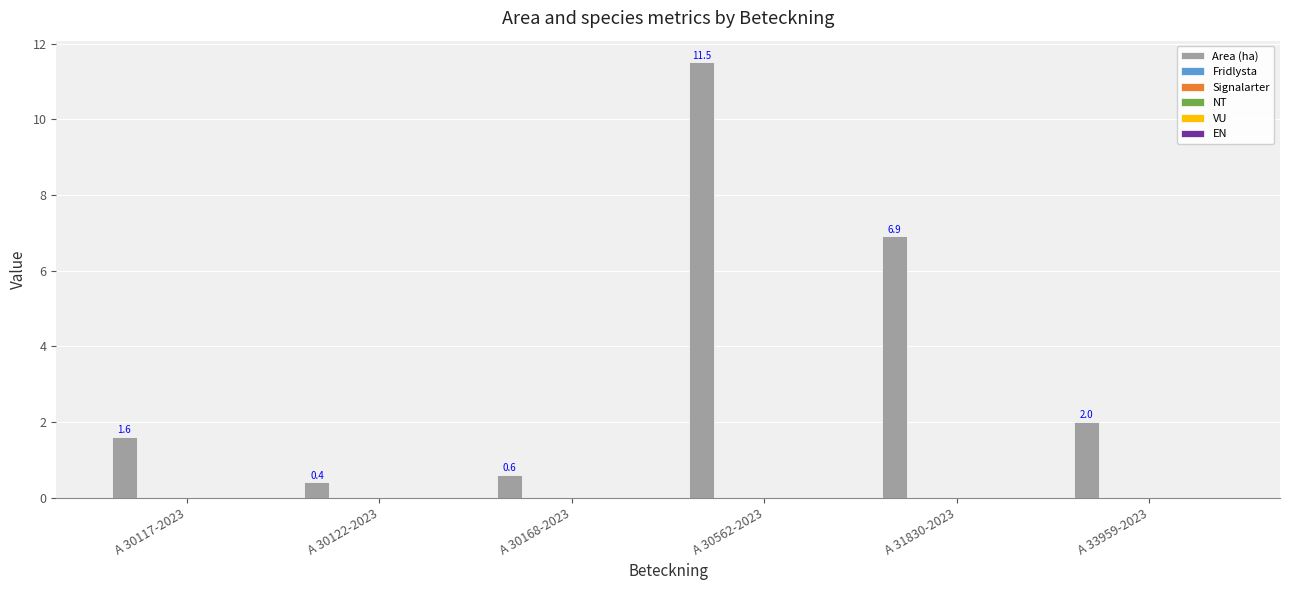

What is the value of the 1st bar from the left?

1.6